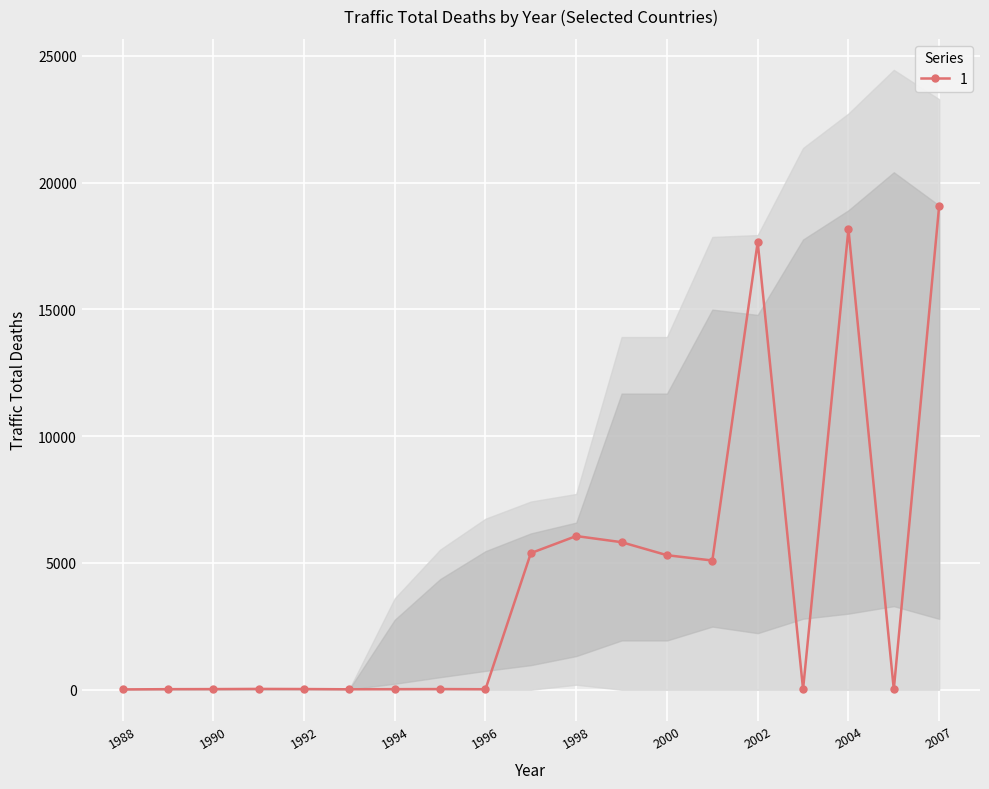

True or false: 1 has more than 0 interior local peaks.

True